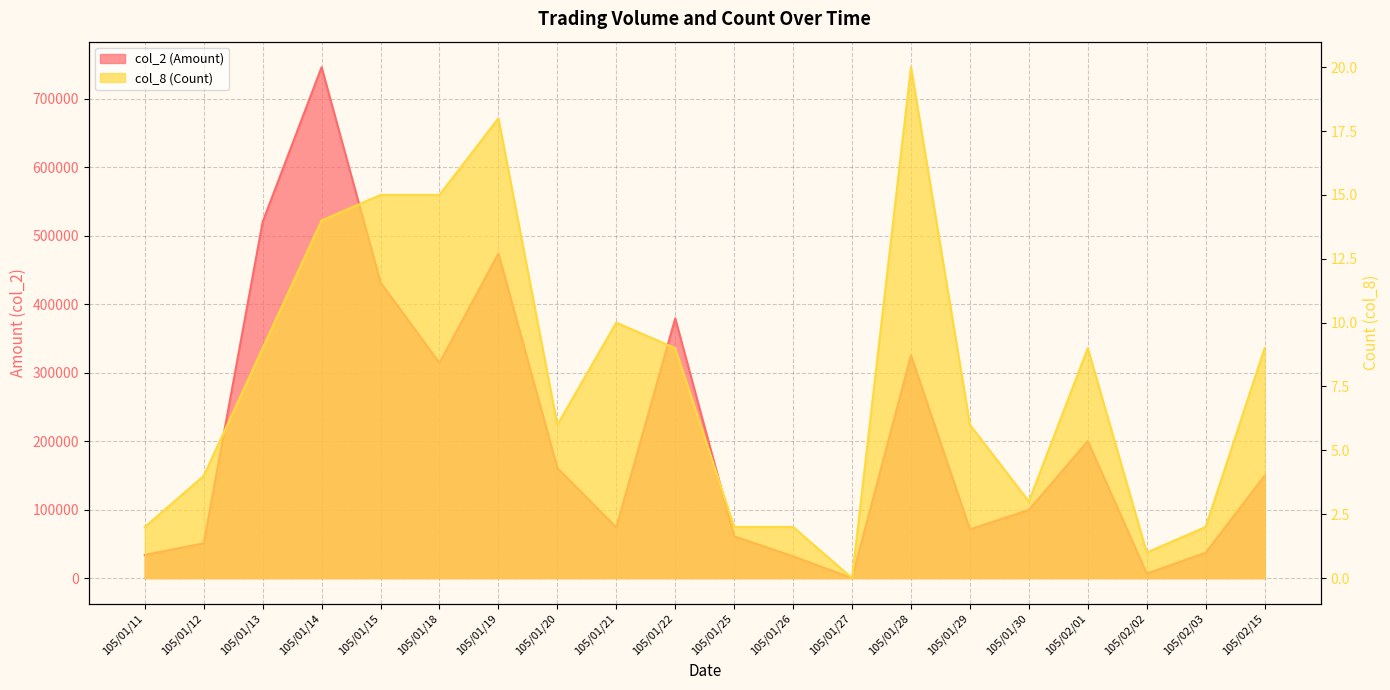

What position from the right is 105/01/20?

13